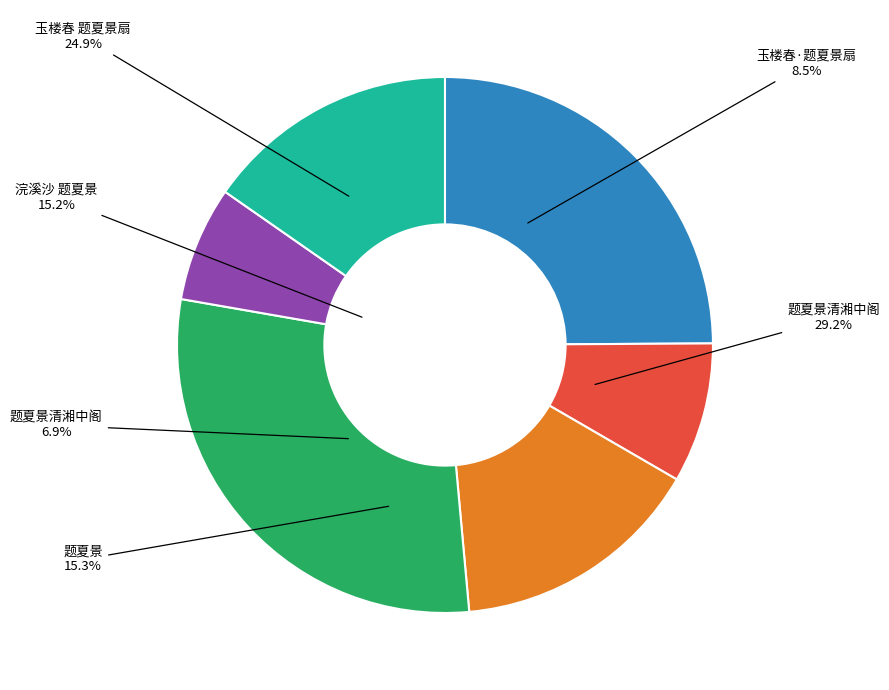

Approximately how many times larger is the value at 玉楼春·题夏景扇 compared to 玉楼春 题夏景扇?

0.3